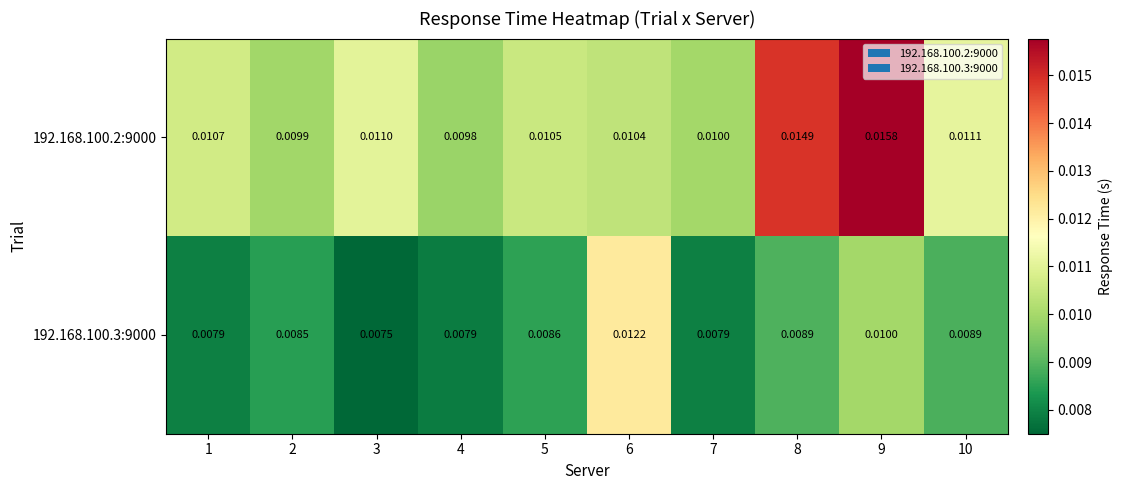

How many categories are shown in the chart?

10